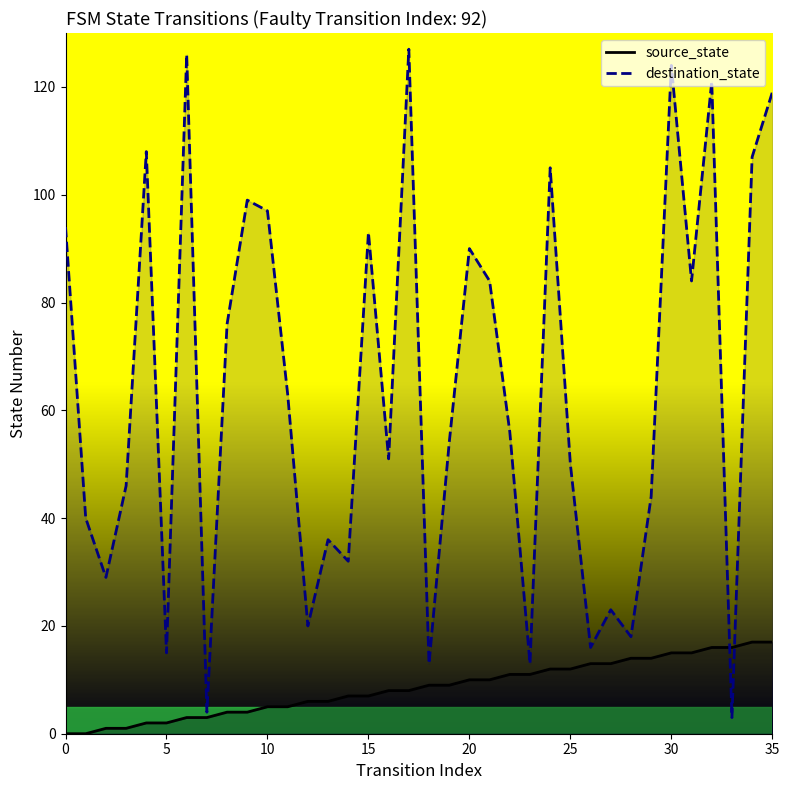

What is the label of the 26th point from the right?

10